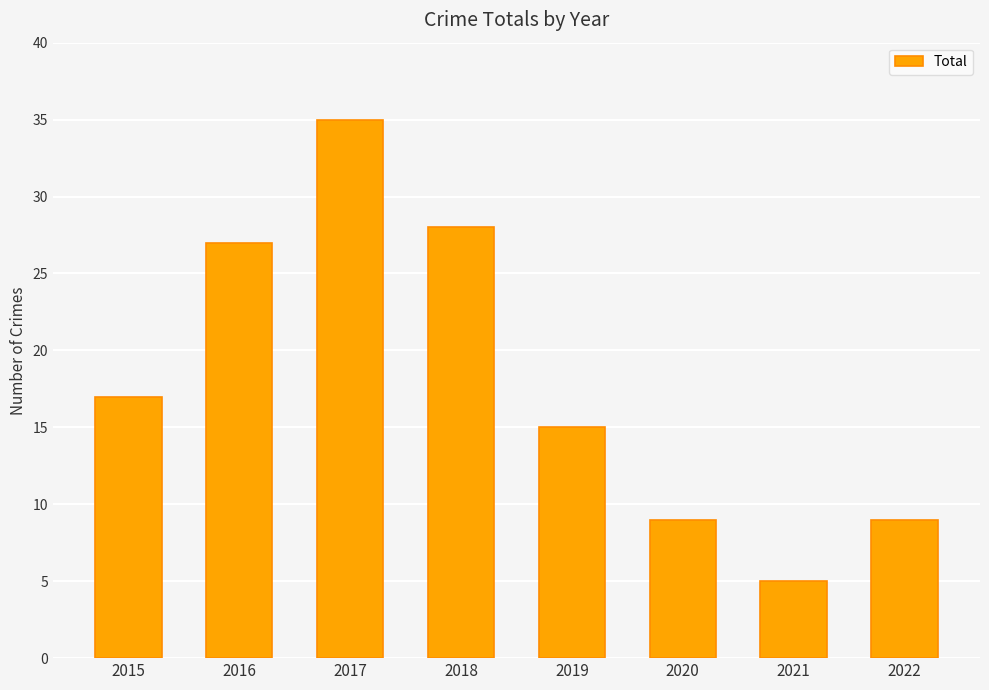

What is the difference between the maximum and second lowest values?

26